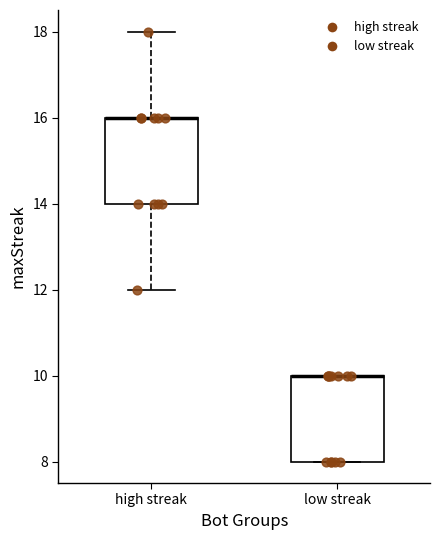

Reading left to right, read every box against the y-axis: the position of its median line, the range the box covers, and the ends of its whiskers. The values are not printed on the chart, so give them approximately, as read against the axis.

high streak: median 16 (drawn on the box's upper edge), box 14 to 16, whiskers 12 to 18
low streak: median 10 (drawn on the box's upper edge), box 8 to 10, whiskers 8 to 10